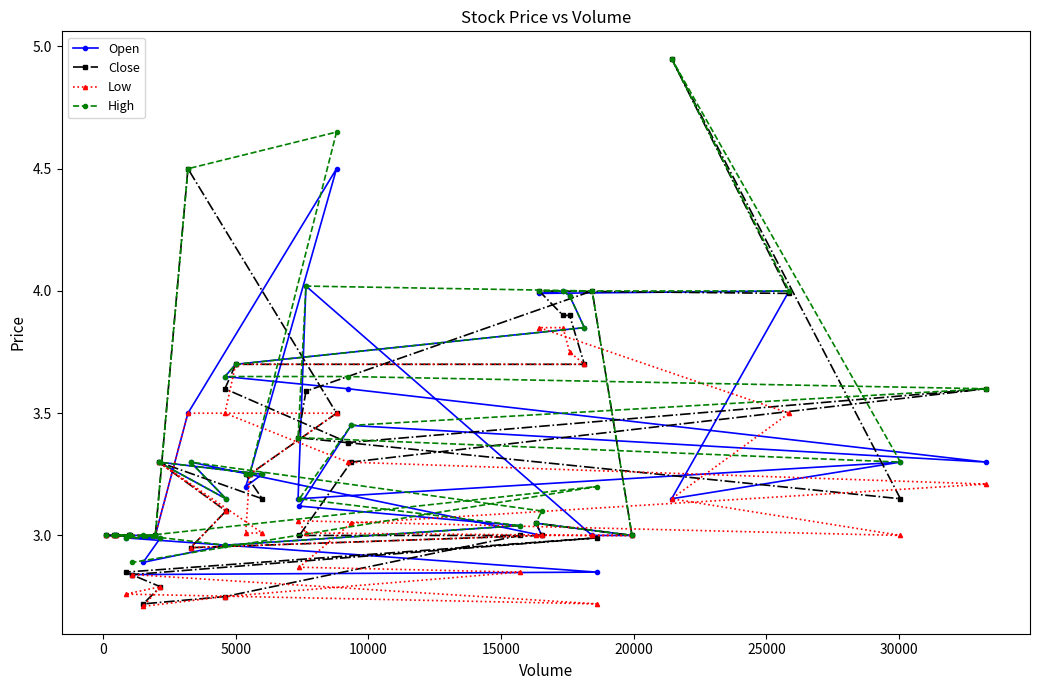

What is the value of the Close point at the 25th from the left?

3.4